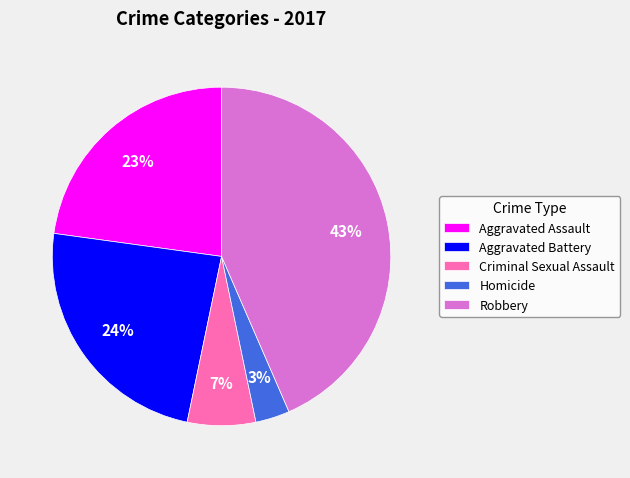

Does Homicide account for over 50% of the chart?

No